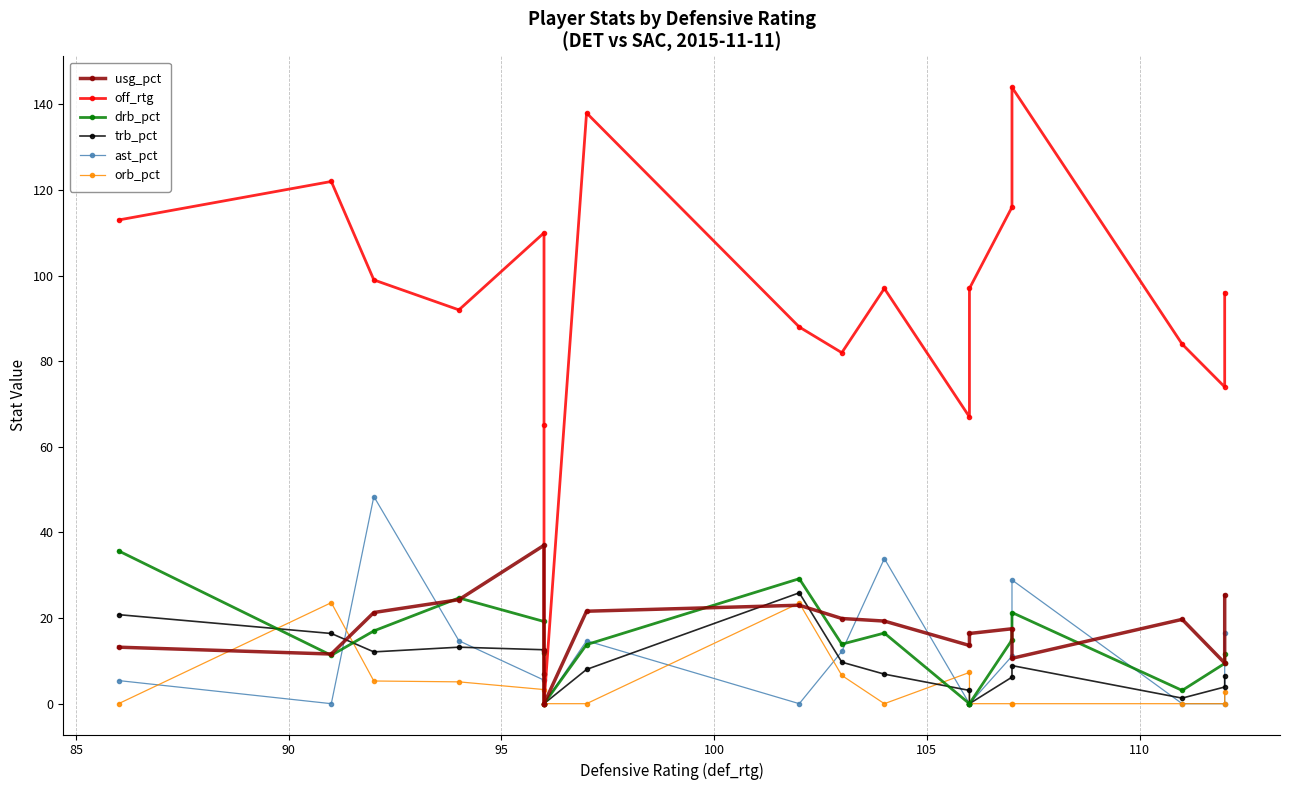

True or false: orb_pct has more than 1 points higher than both neighbors.

True